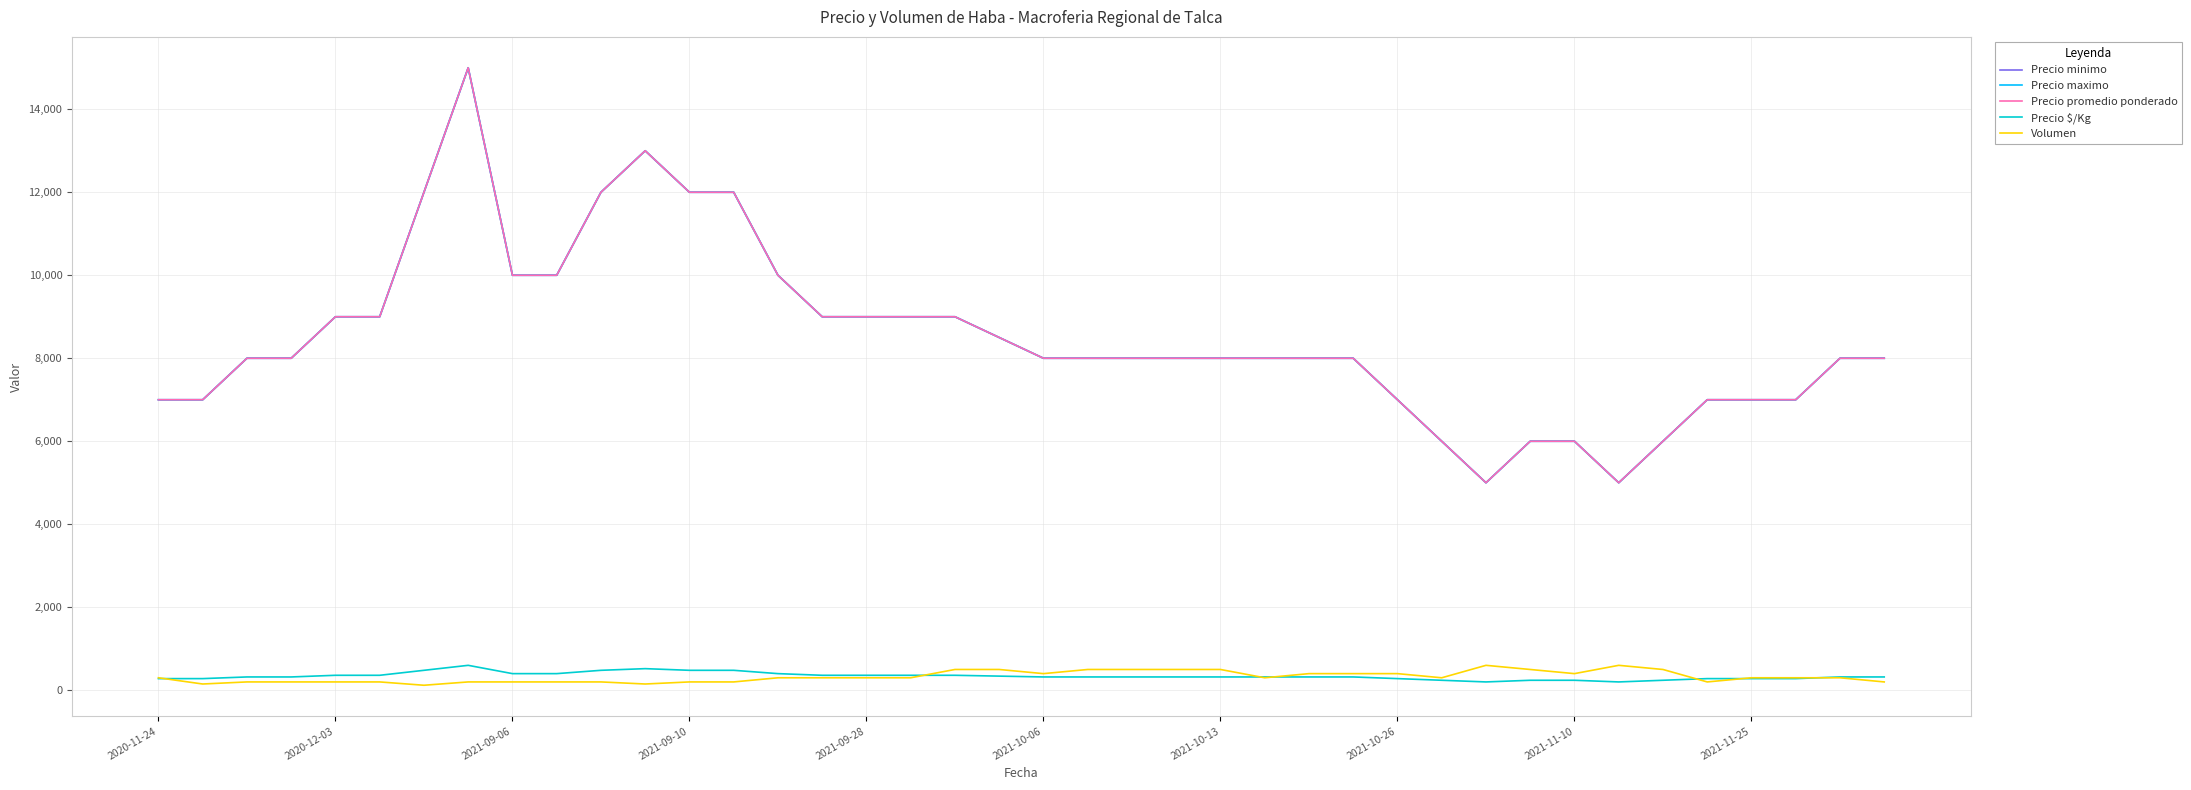

Which series has the largest total across all categories?

Precio minimo